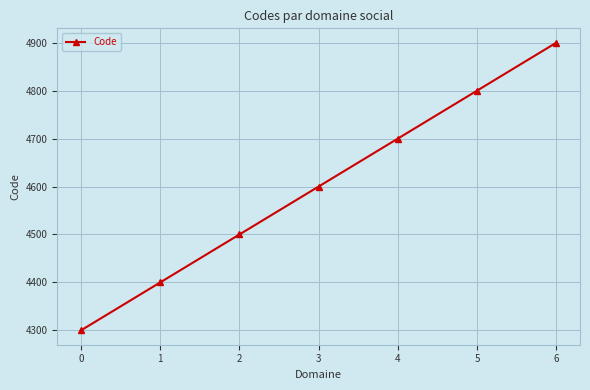

Reading left to right, what are all the values shown in this chart?

0=4300	1=4400	2=4500	3=4600	4=4700	5=4800	6=4900